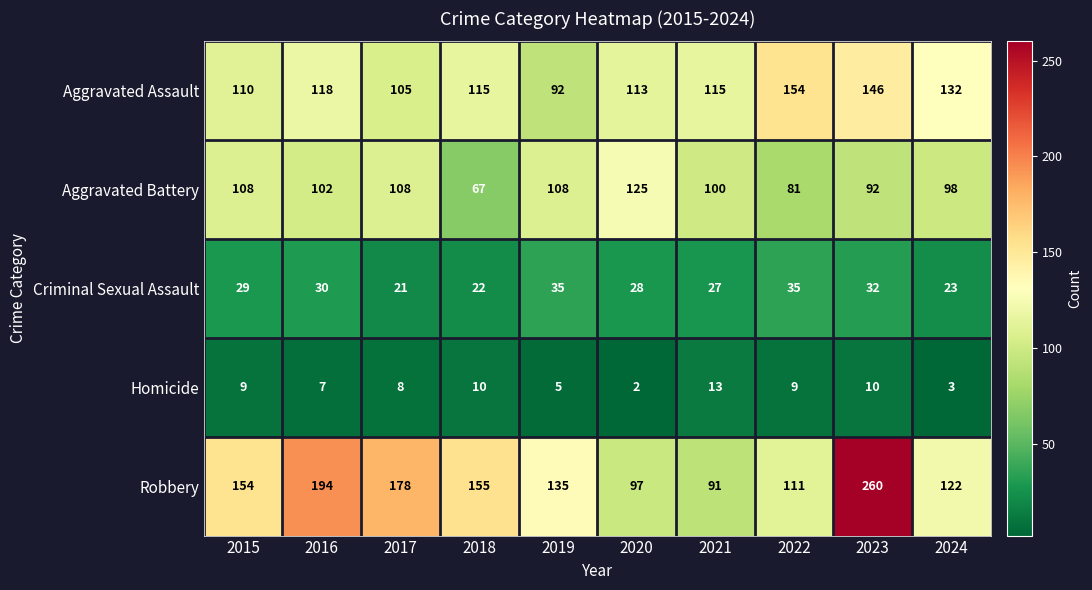

Which series has the largest total across all categories?

Robbery